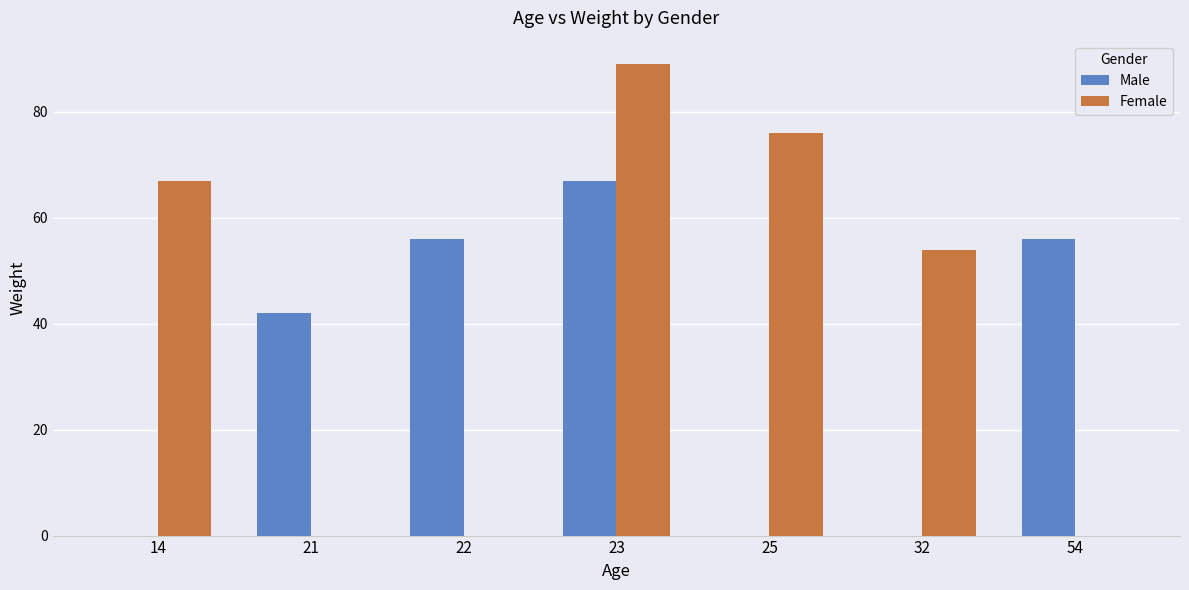

Reading left to right, transcribe all the data shown in this chart.

Male: 14=0	21=42	22=56	23=67	25=0	32=0	54=56
Female: 14=67	21=0	22=0	23=89	25=76	32=54	54=0